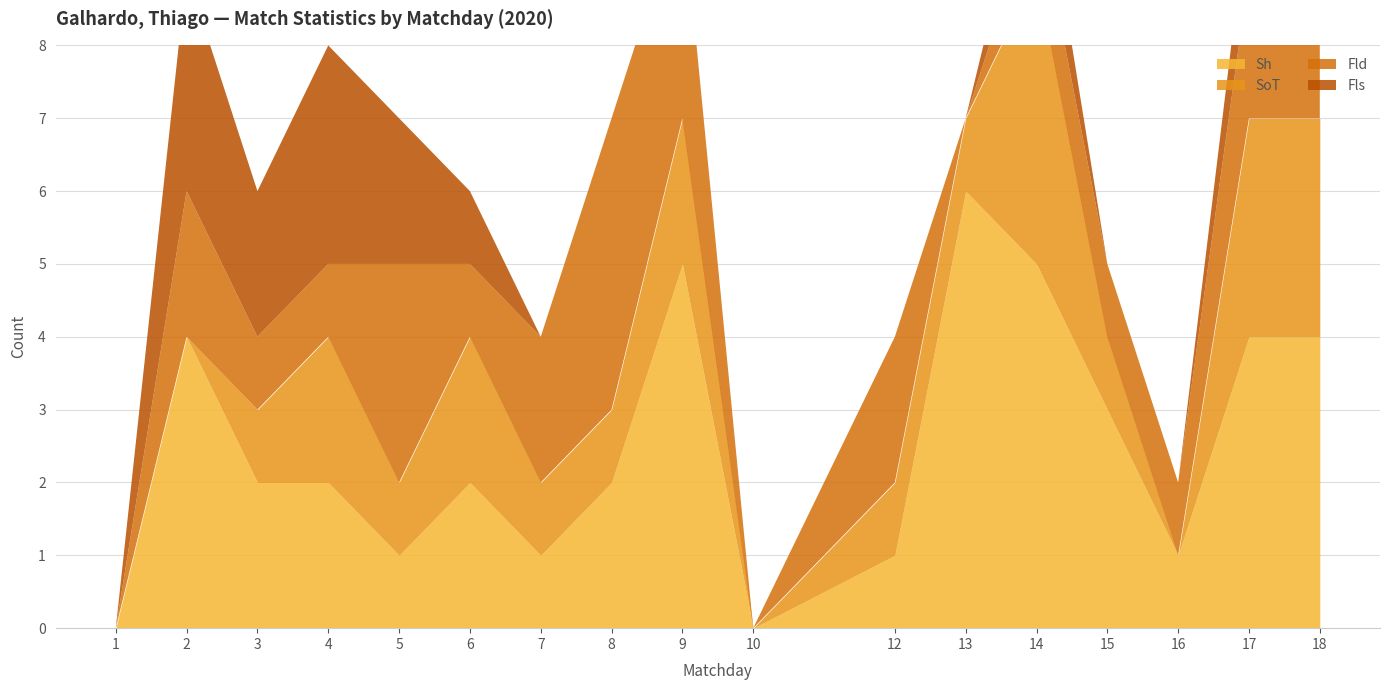

Which series ends up on top after the final intersection of Fld and Sh?

Sh